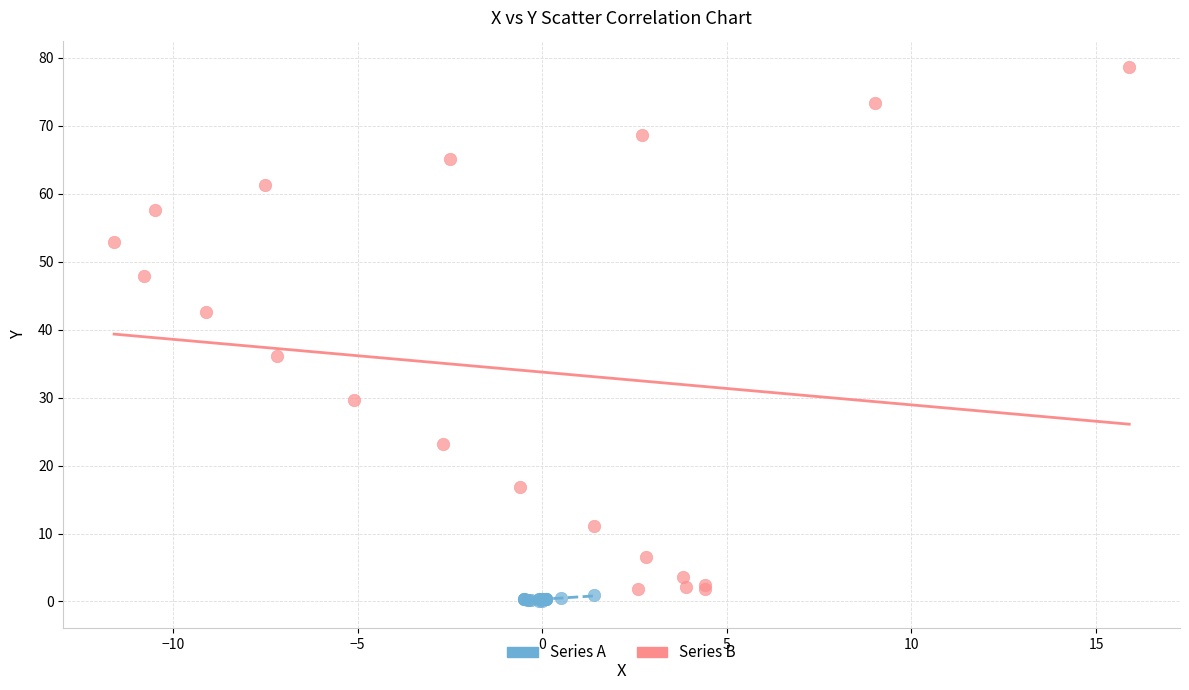

What are all the series names shown in the legend?

Series A, Series B